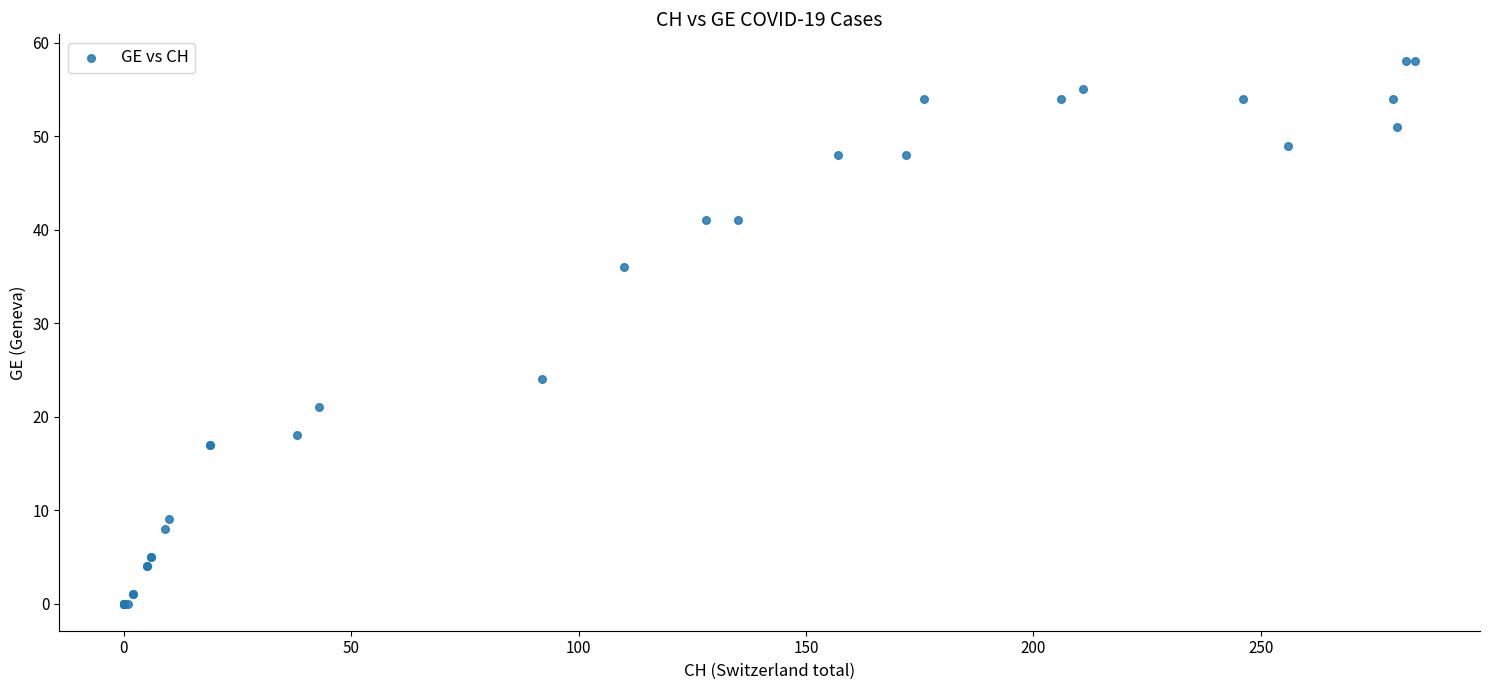

What Y value in the scatter plot is closest to 29?

24